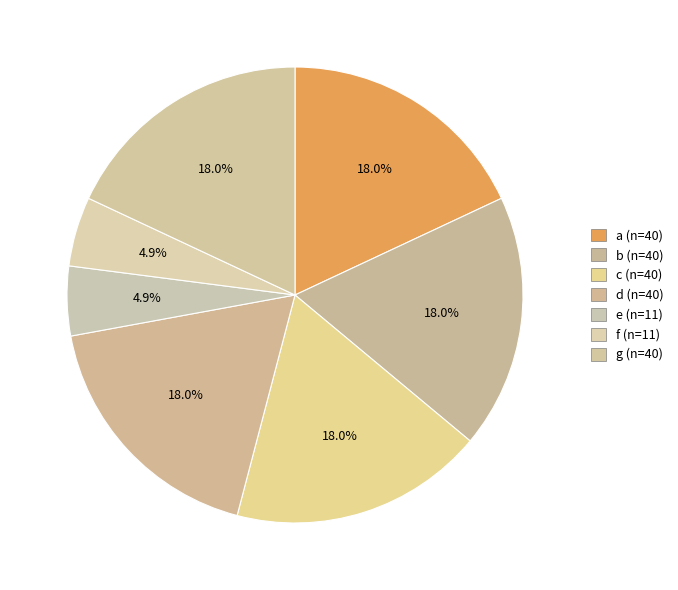

To the nearest percent, what percentage of the pie is g?

18%